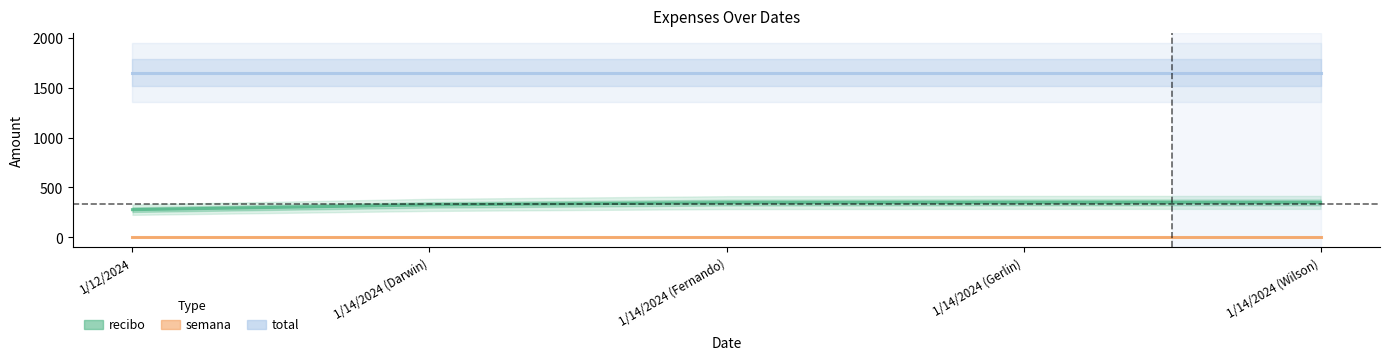

What is the greatest value displayed?

1650.0